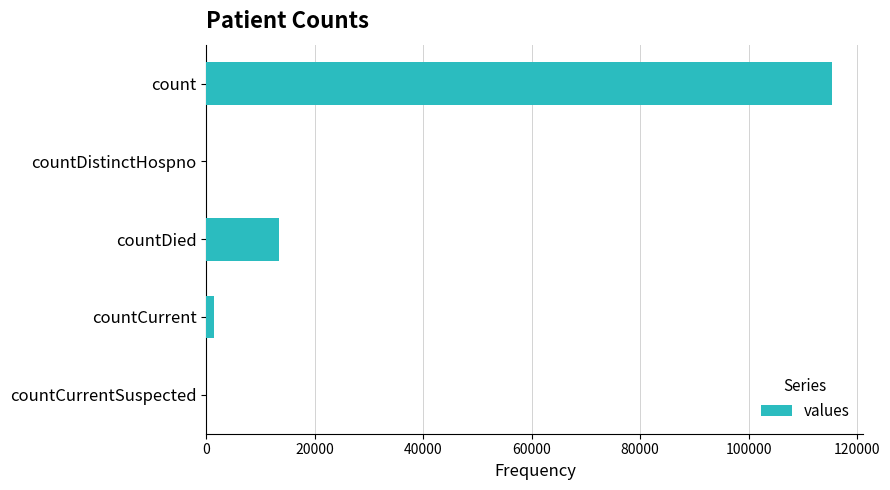

True or false: the data shows -52371 at countCurrentSuspected.

False